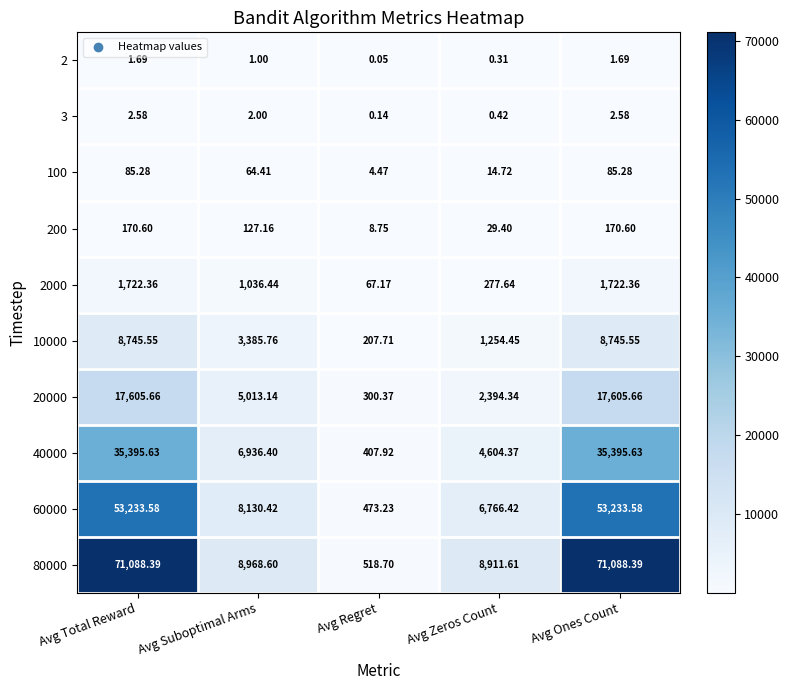

What is the difference between the highest and lowest values at Avg Suboptimal Arms?

8967.6